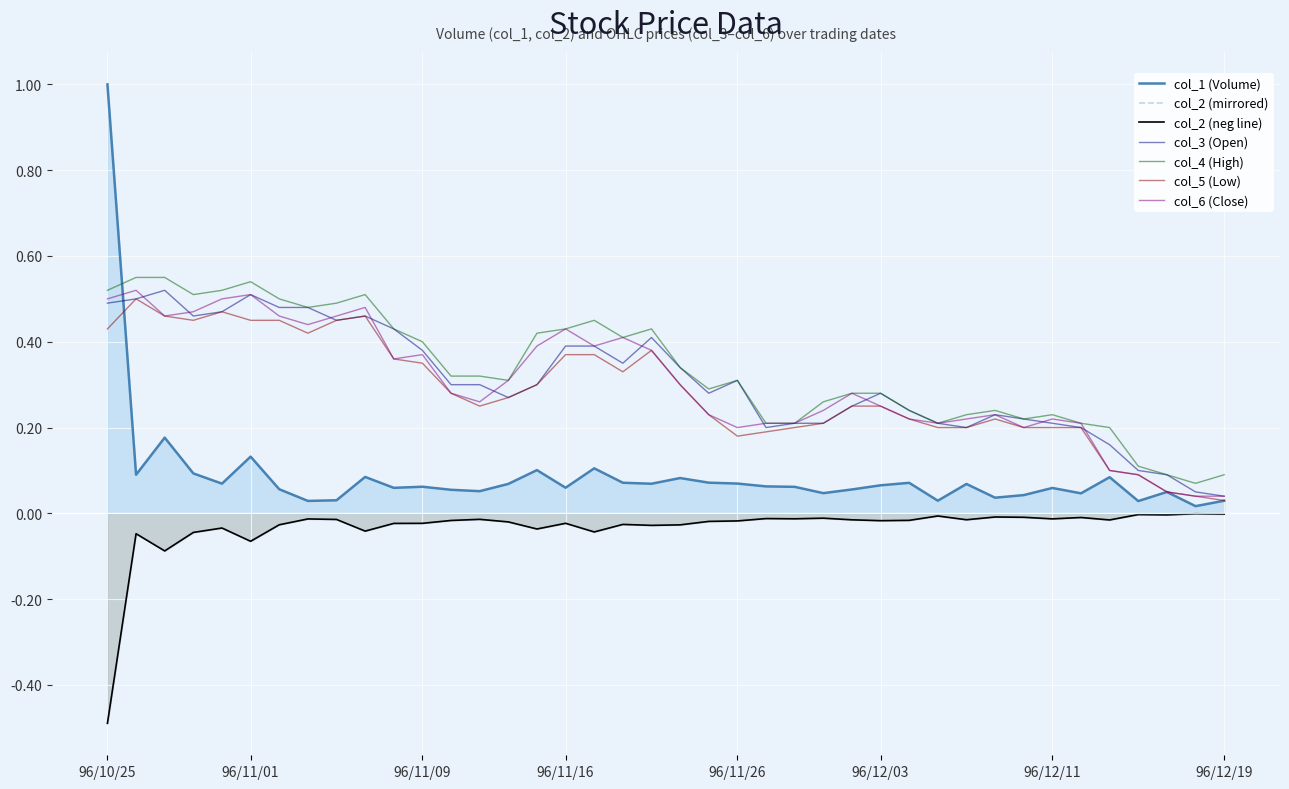

Rank the series by their maximum value, from highest to lowest.

col_1, col_4, col_3, col_6, col_5, col_2